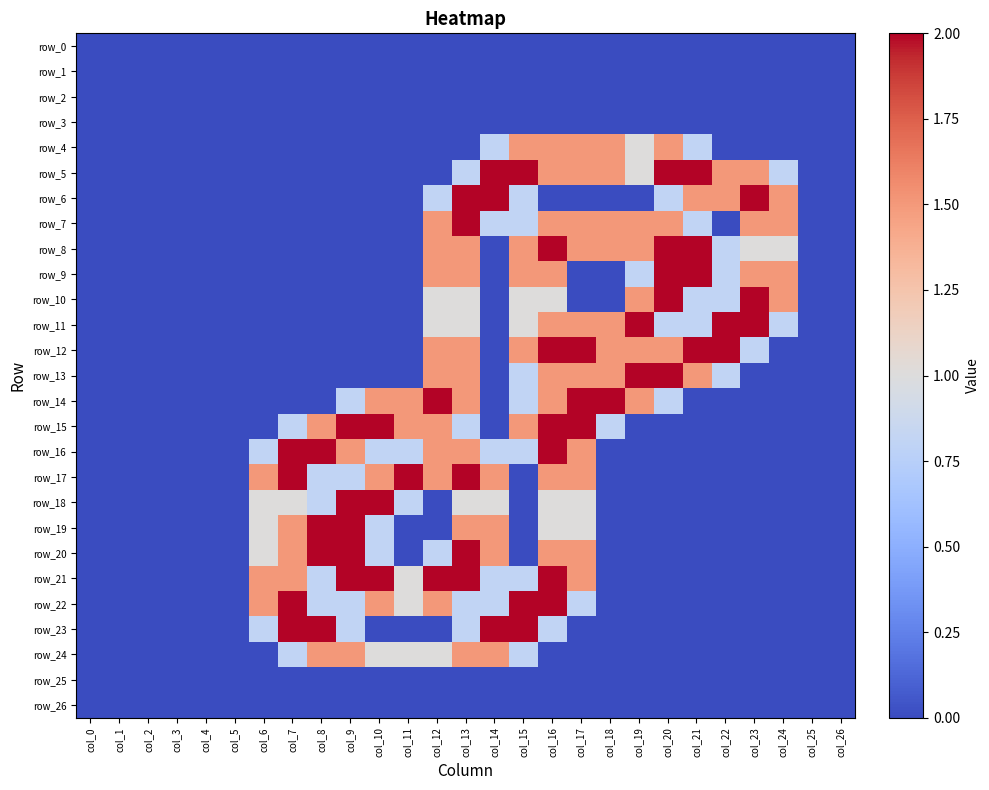

List the labels in order of row_2 value, largest first.

col_0, col_1, col_2, col_3, col_4, col_5, col_6, col_7, col_8, col_9, col_10, col_11, col_12, col_13, col_14, col_15, col_16, col_17, col_18, col_19, col_20, col_21, col_22, col_23, col_24, col_25, col_26